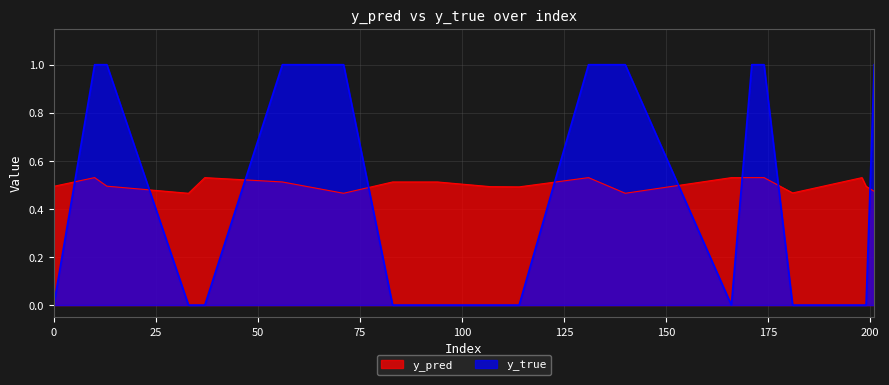

What is the difference between the maximum and minimum values in the y_true series?

1.0